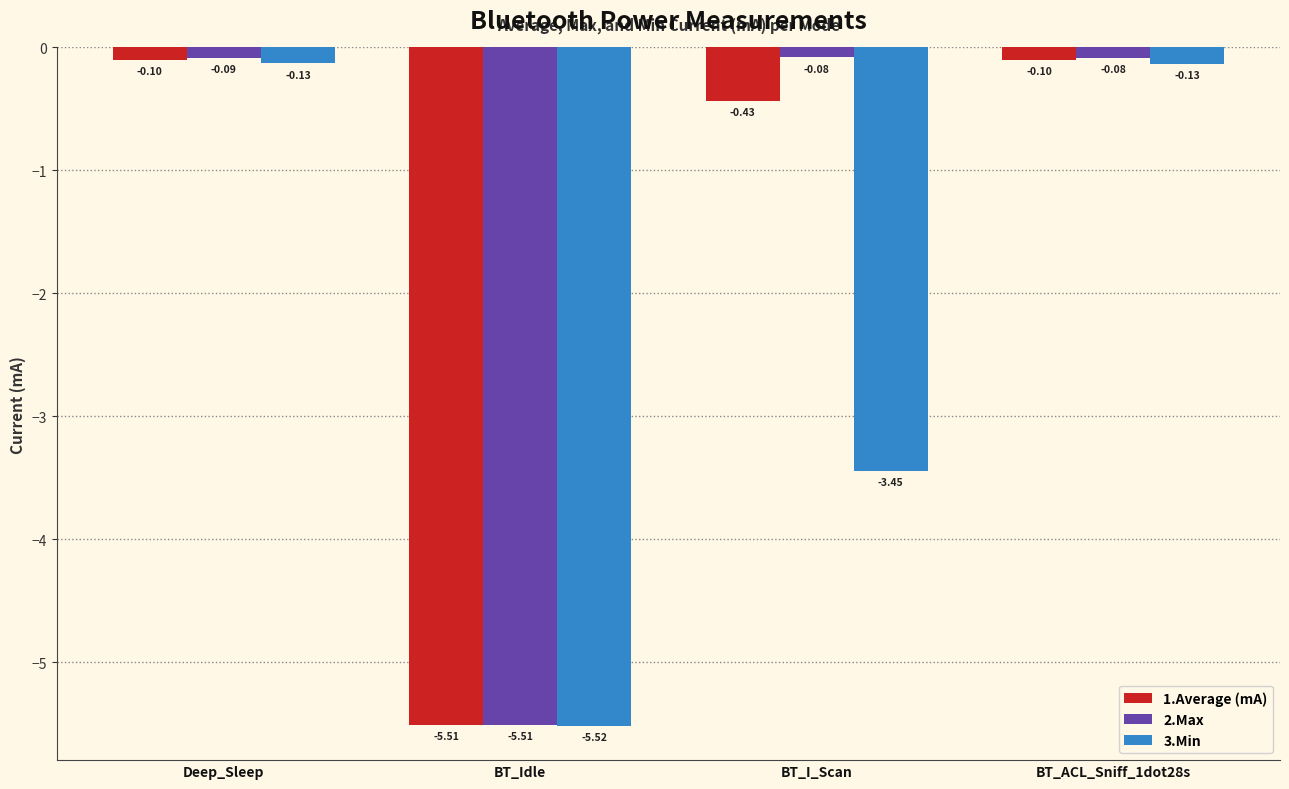

Count the number of data series in this chart.

3